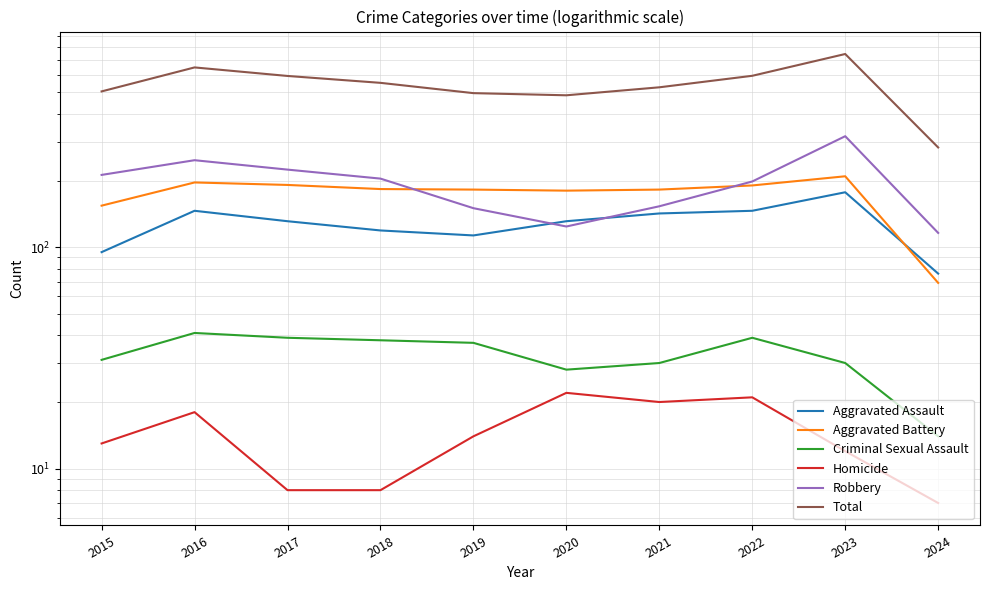

Rank the series by their maximum value, from highest to lowest.

Total, Robbery, Aggravated Battery, Aggravated Assault, Criminal Sexual Assault, Homicide